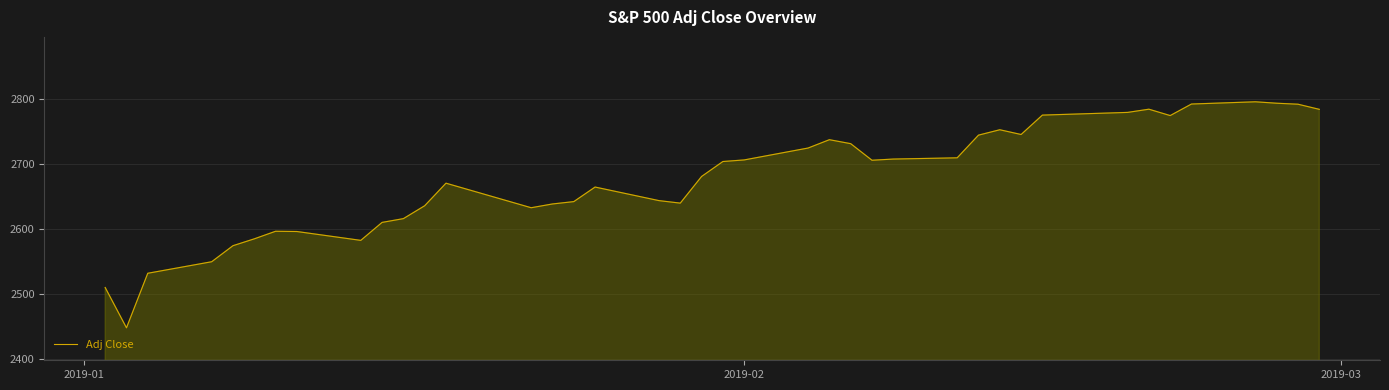

What is the smallest value displayed?

2447.9